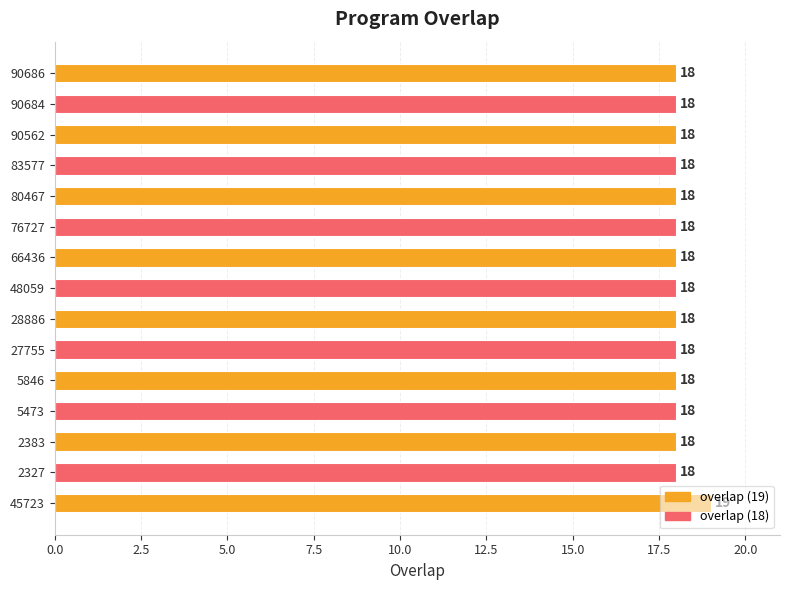

The value at 27755 is 11. True or false?

False